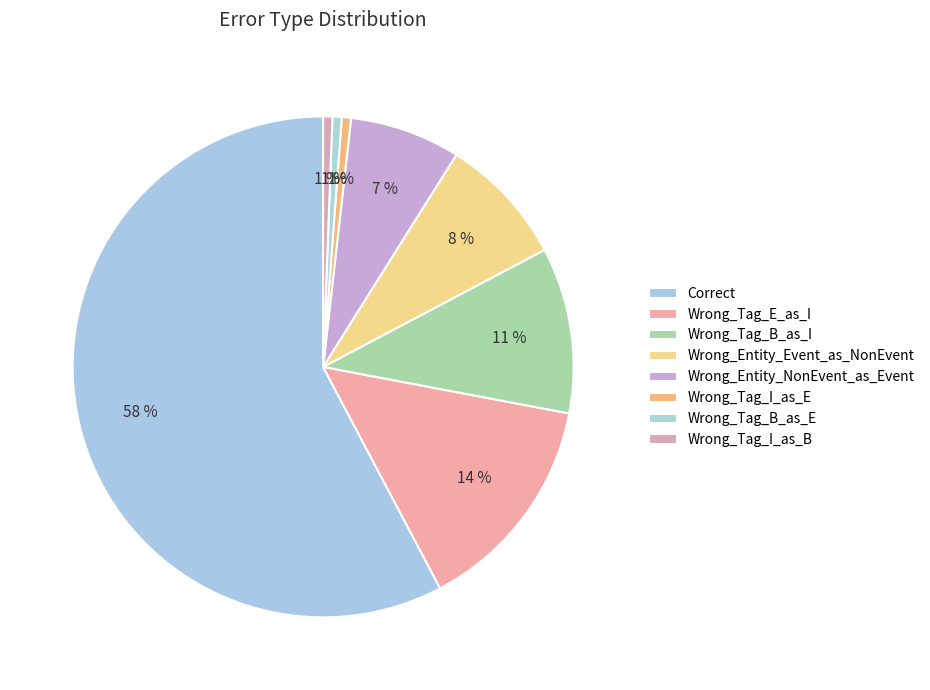

True or false: Wrong_Tag_B_as_I accounts for 11% of the total.

True